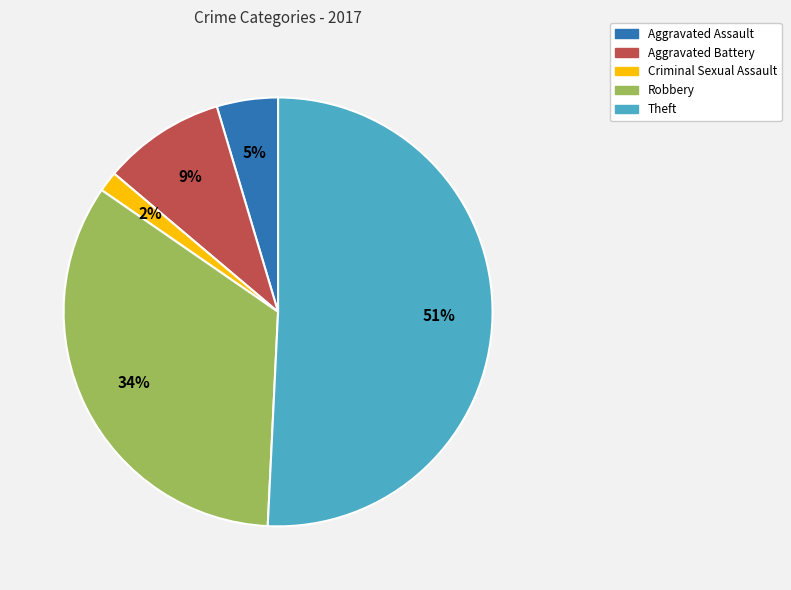

Is there a majority slice in this chart?

Yes